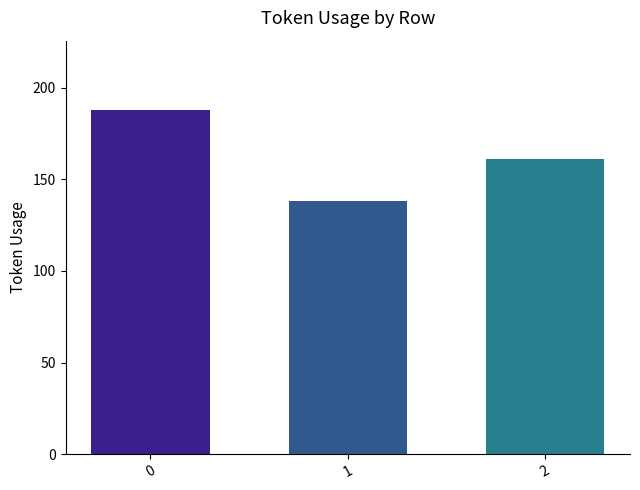

How many values are between 138 and 188?

3